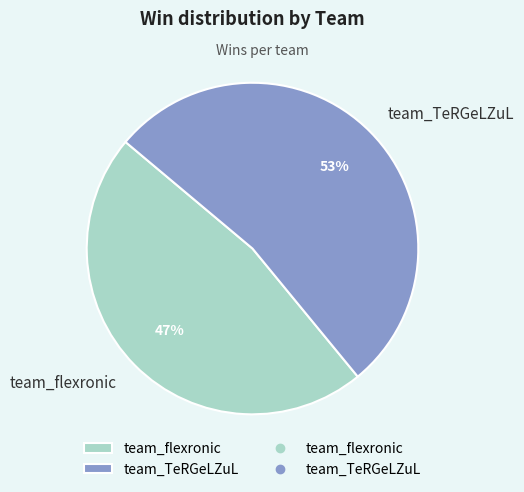

Rank the categories by value from lowest to highest.

team_flexronic, team_TeRGeLZuL